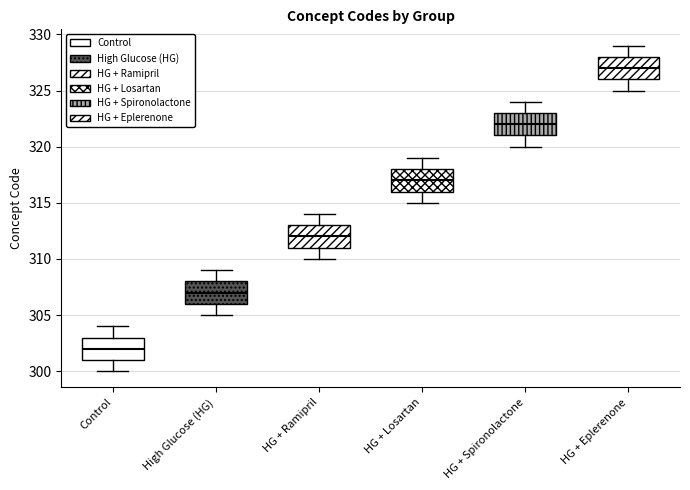

Where is the upper edge of the box for Control on the y-axis? The values are not printed on the chart, so give them approximately, as read against the axis.

303